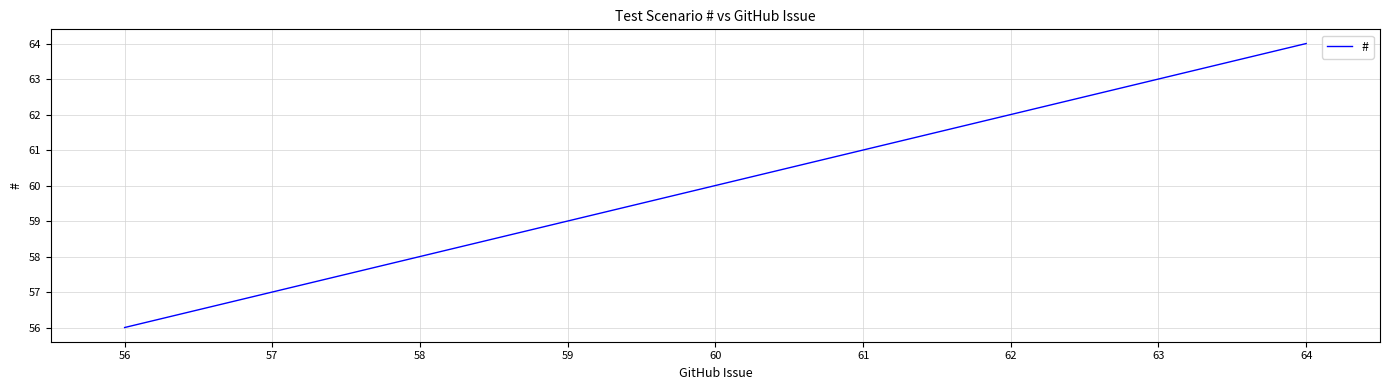

What is the average value?

59